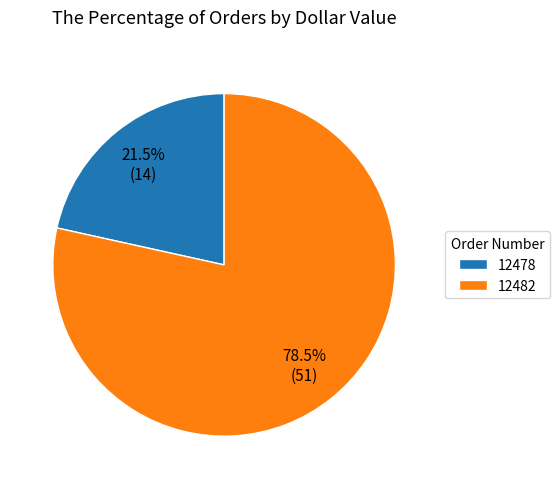

Rank the categories by value from lowest to highest.

12478, 12482